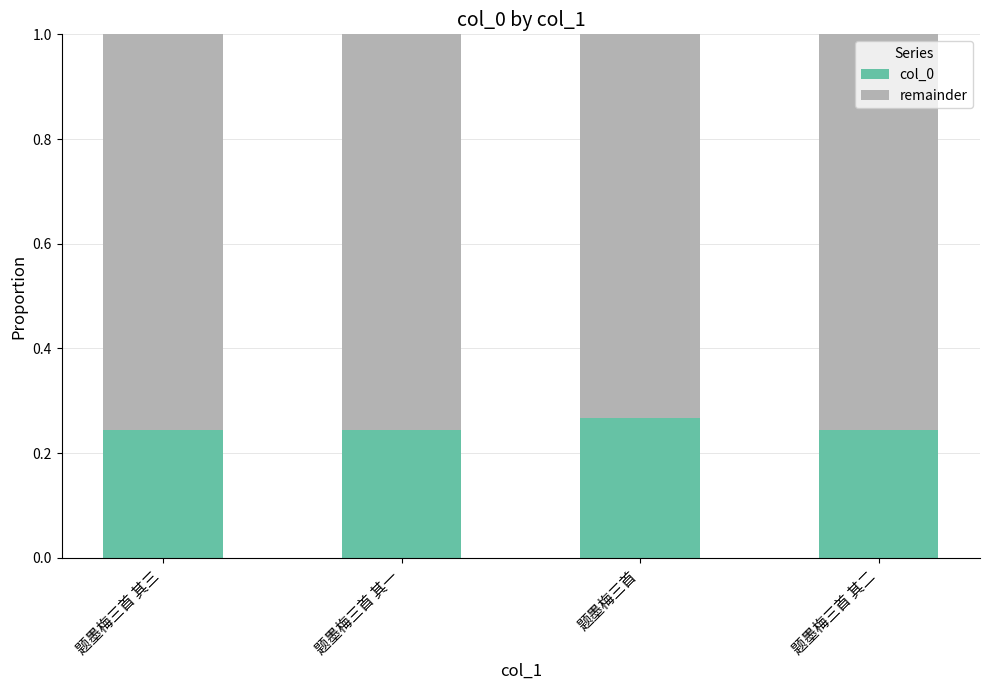

What is the total value across all series at 题墨梅三首 其二?

1.0